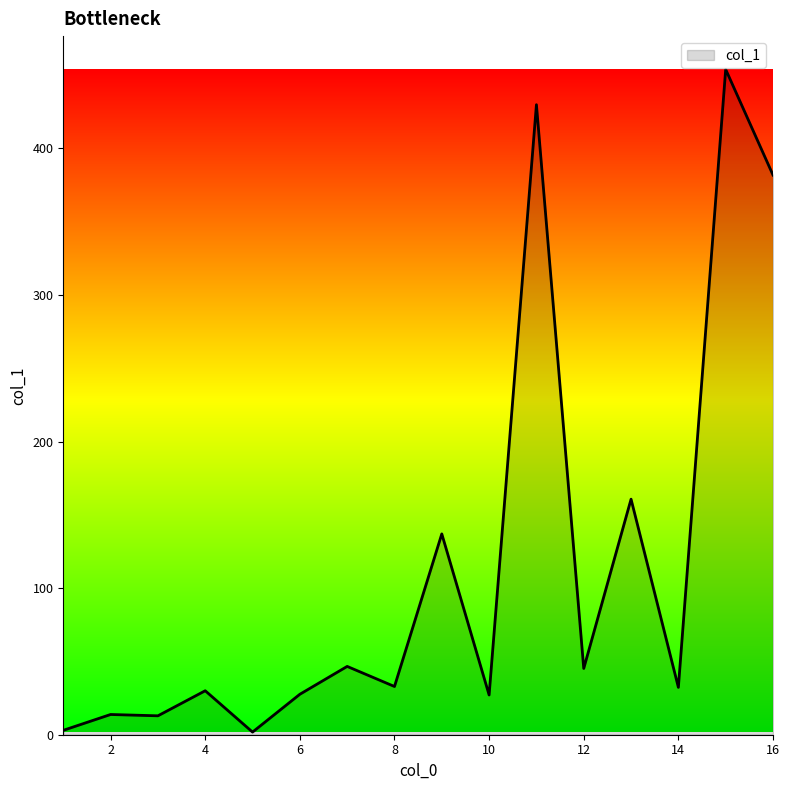

What is the difference between the maximum and minimum values?

452.1